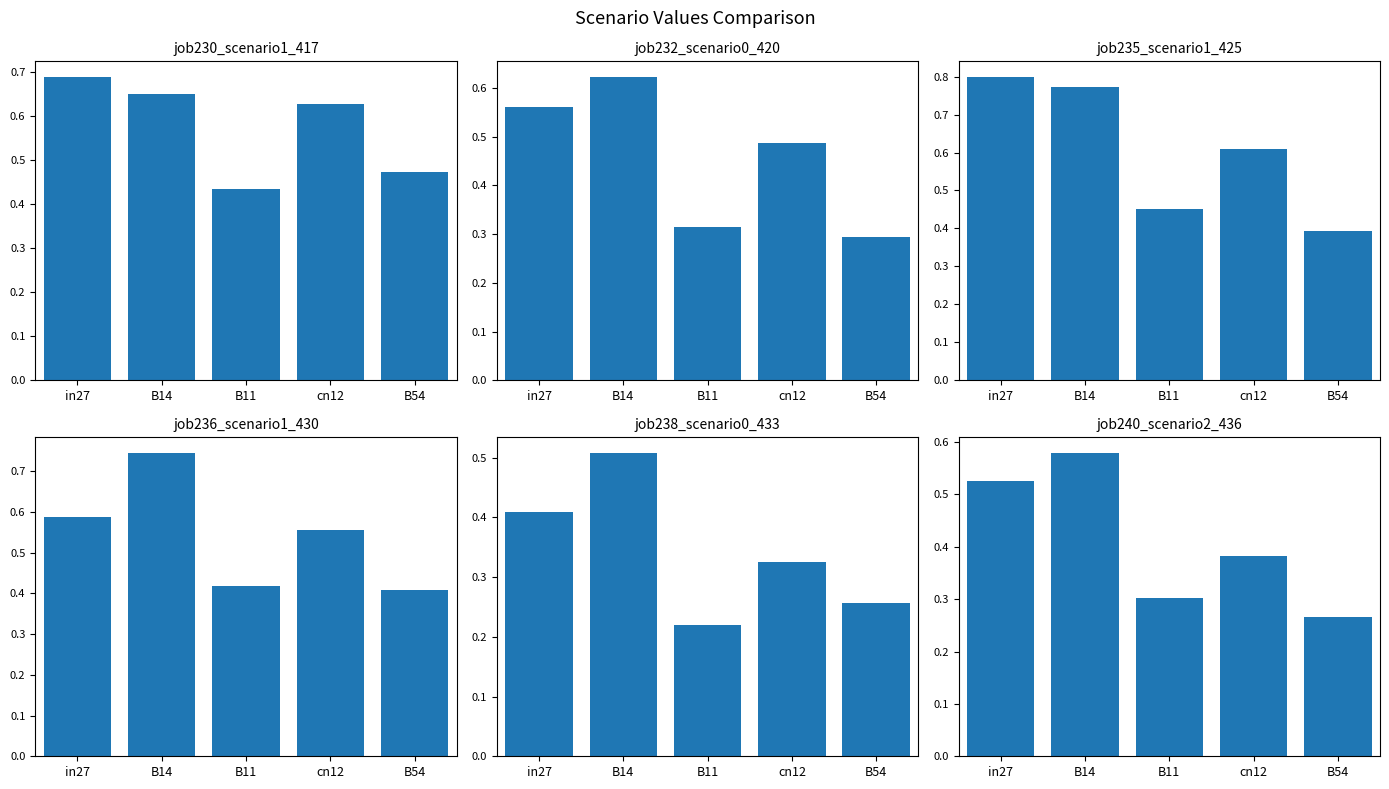

What are all the series names shown in the legend?

job230_scenario1_417, job232_scenario0_420, job235_scenario1_425, job236_scenario1_430, job238_scenario0_433, job240_scenario2_436